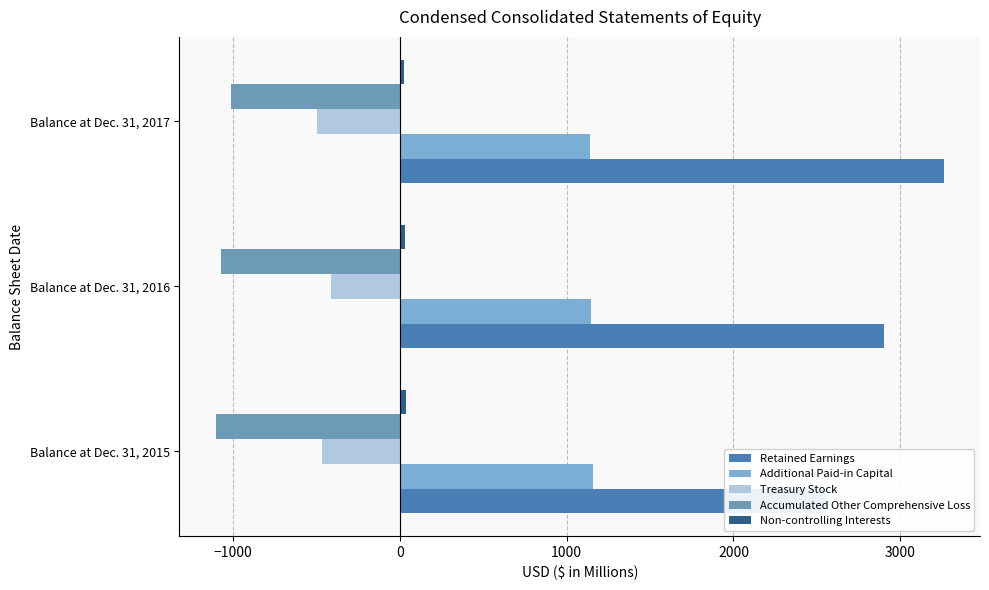

Between Balance at Dec. 31, 2016 and Balance at Dec. 31, 2015, which is larger?

Balance at Dec. 31, 2016